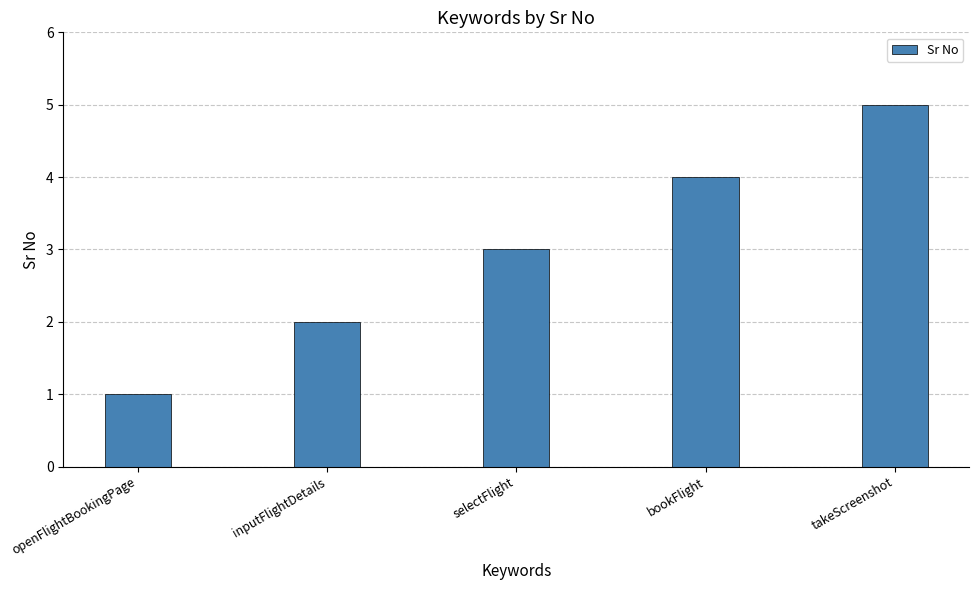

What is the approximate value at selectFlight?

3